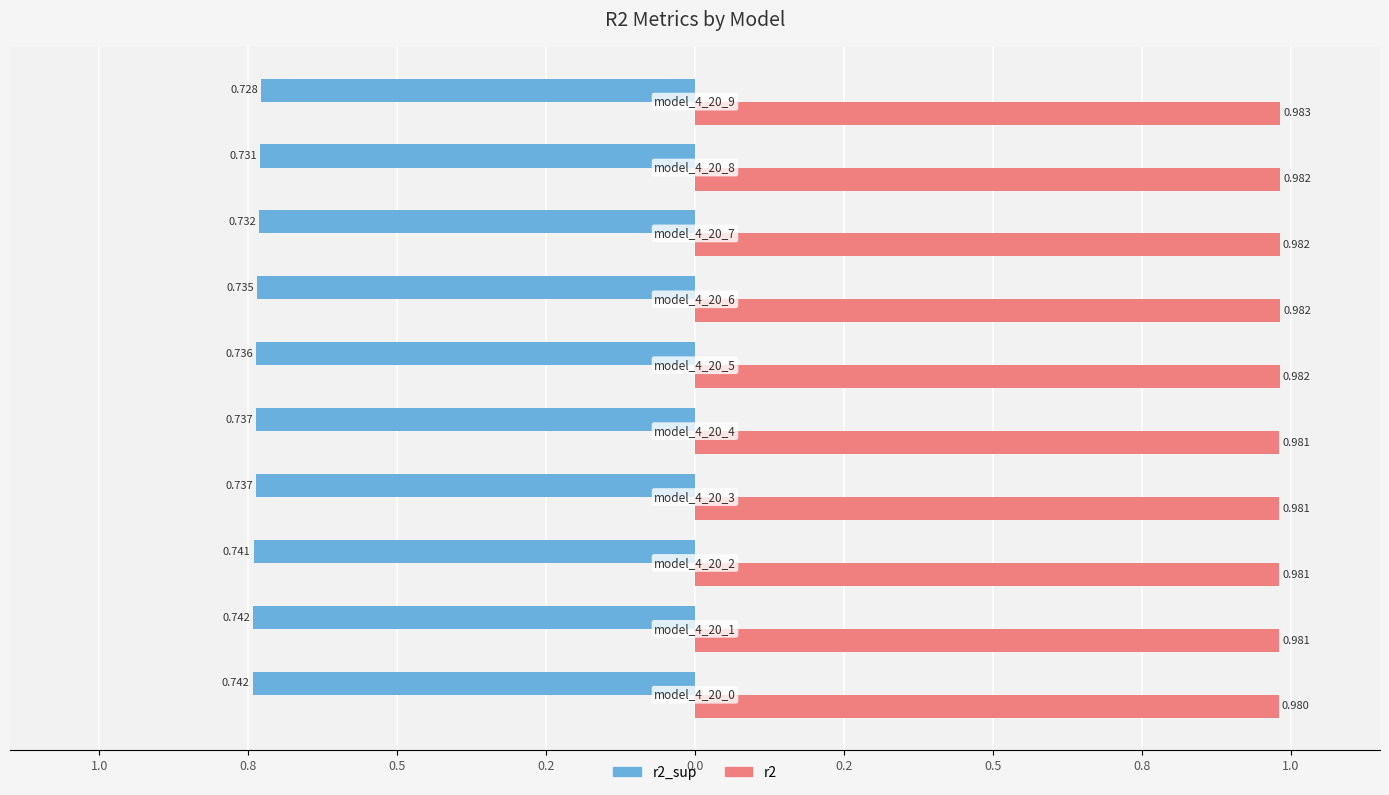

What are all the series names shown in the legend?

r2_sup, r2